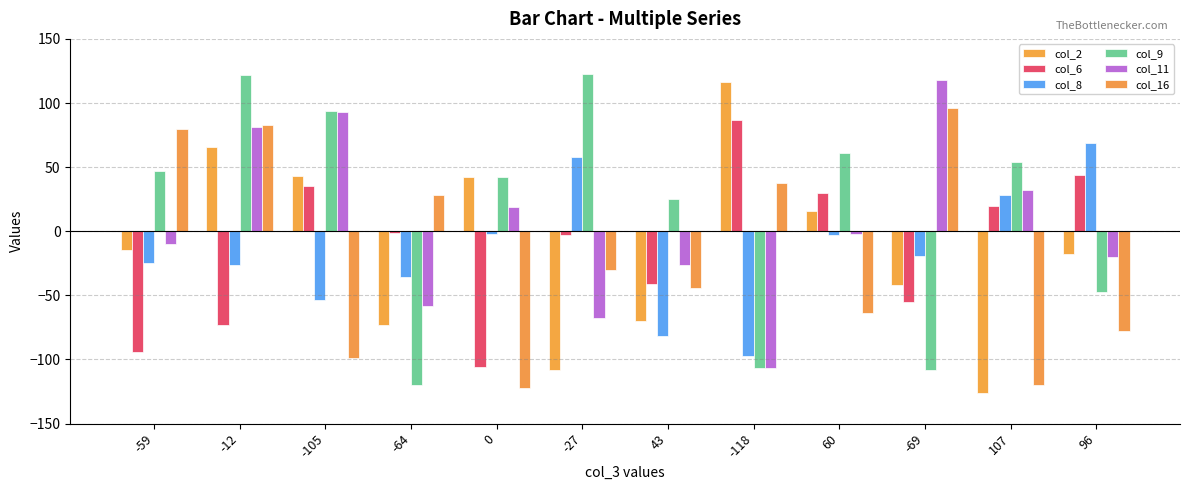

How many values in col_9 are below zero?

4